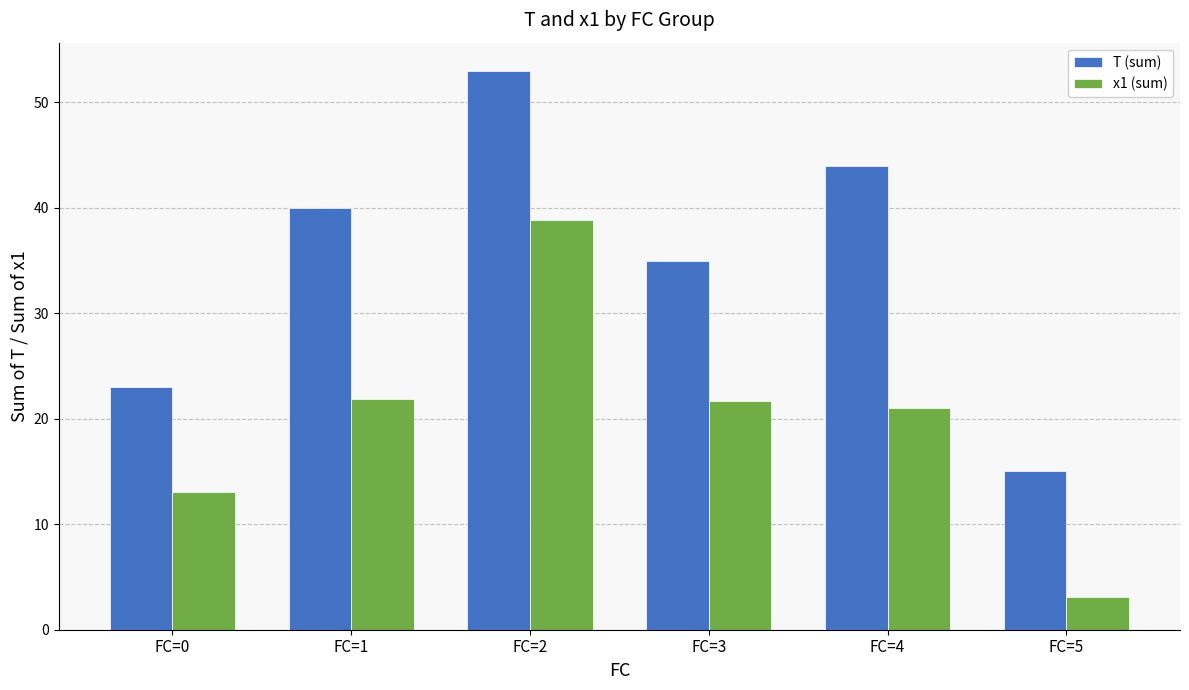

Which label corresponds to the largest value in the chart?

FC=2